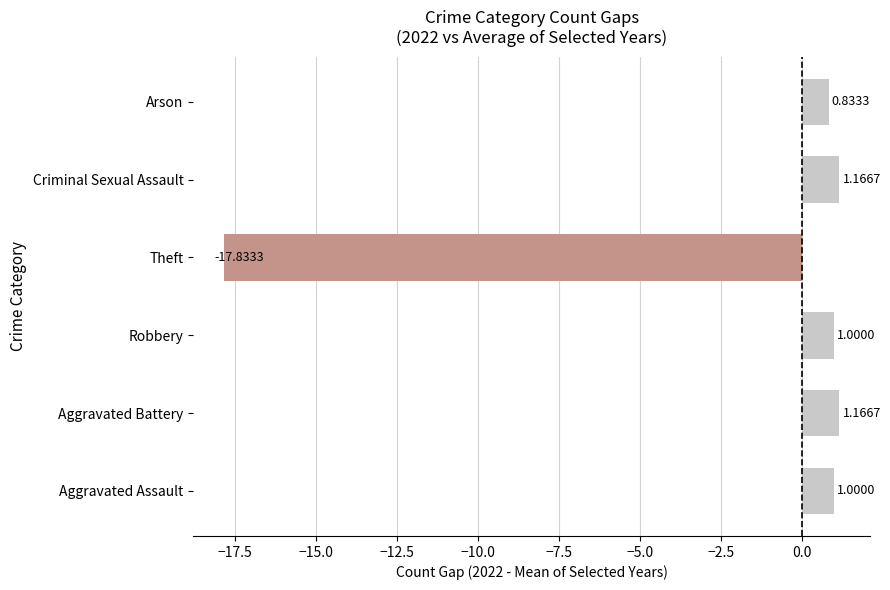

At which label is the value closest to -8?

Arson